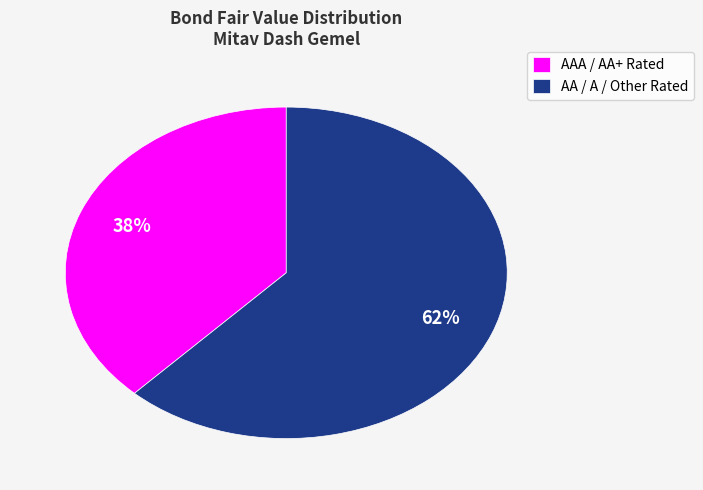

Which slice is the smallest?

AAA / AA+ Rated